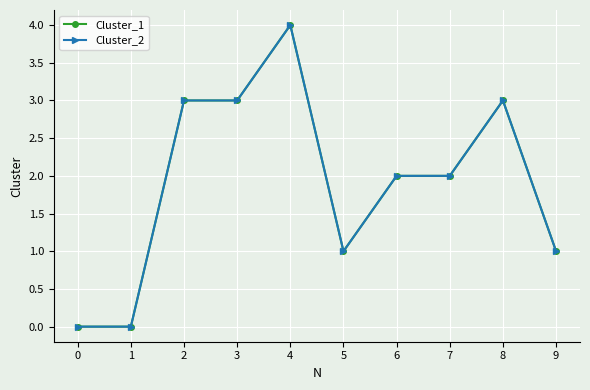

True or false: Cluster_1 has more than 0 points higher than both neighbors.

True